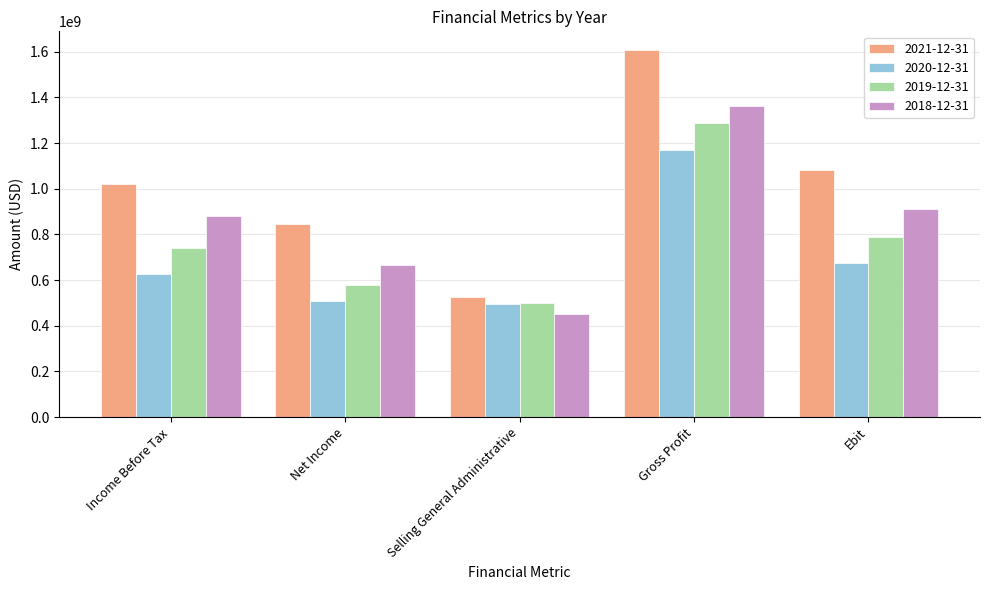

At which category is the sum across all series the highest?

Gross Profit